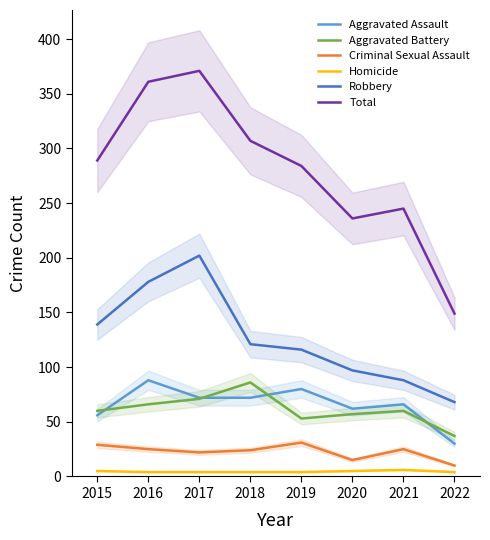

Reading left to right, extract all data points from this chart.

Aggravated Assault: 2015=56	2016=88	2017=72	2018=72	2019=80	2020=62	2021=66	2022=30
Aggravated Battery: 2015=60	2016=66	2017=71	2018=86	2019=53	2020=57	2021=60	2022=37
Criminal Sexual Assault: 2015=29	2016=25	2017=22	2018=24	2019=31	2020=15	2021=25	2022=10
Homicide: 2015=5	2016=4	2017=4	2018=4	2019=4	2020=5	2021=6	2022=4
Robbery: 2015=139	2016=178	2017=202	2018=121	2019=116	2020=97	2021=88	2022=68
Total: 2015=289	2016=361	2017=371	2018=307	2019=284	2020=236	2021=245	2022=149